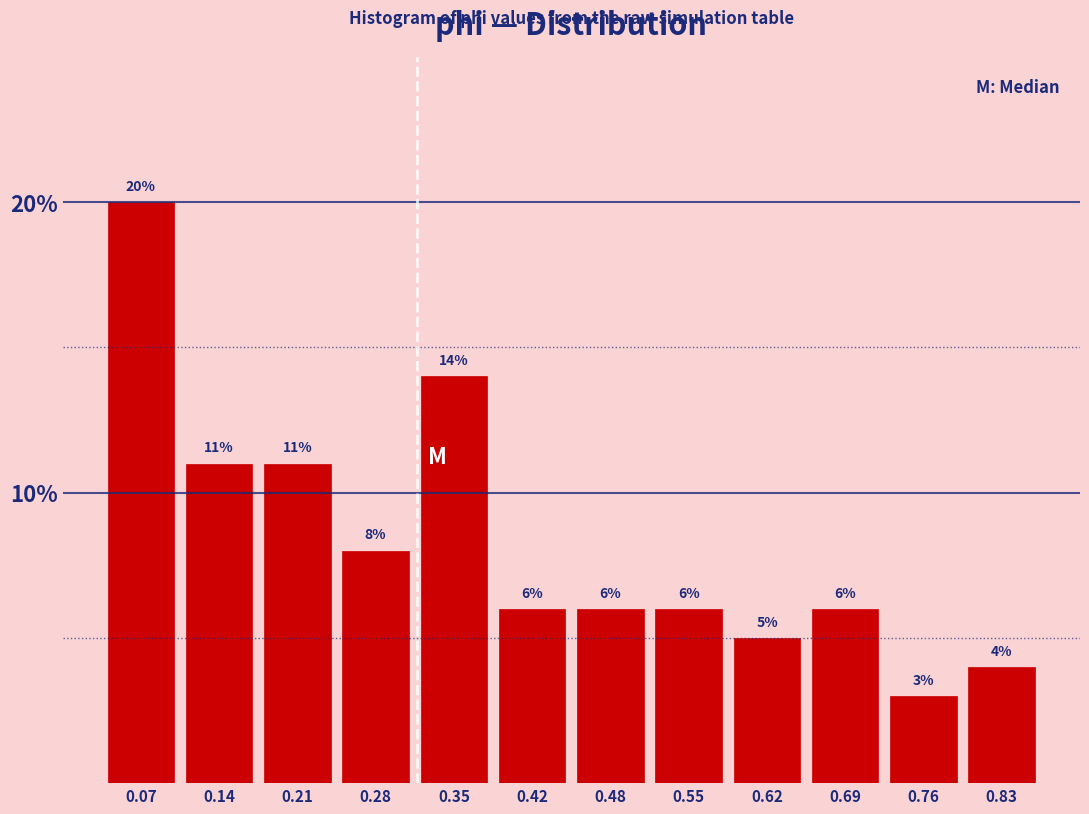

How tall is the bar that spans 0.18 to 0.25 on the x-axis? The bar edges are not printed on the chart, so give them approximately, as read against the axis.

11